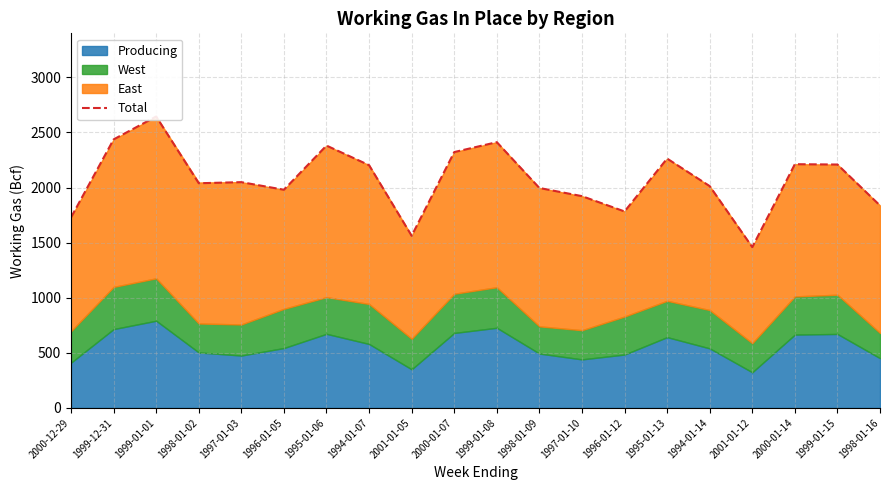

What is the sum of all values?

41453